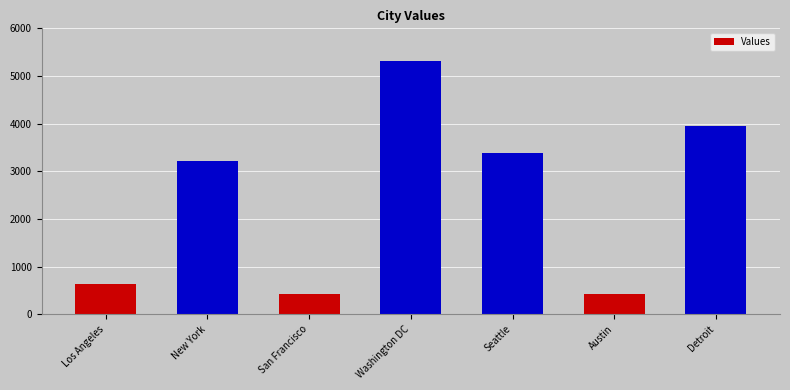

What is the greatest value displayed?

5316